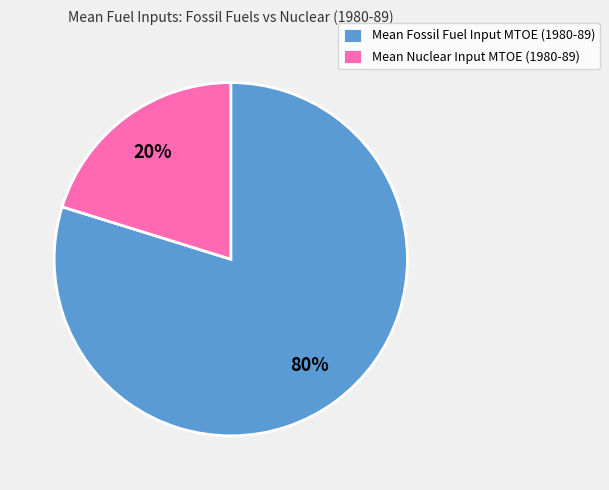

To the nearest percent, what is the average slice percentage?

50%